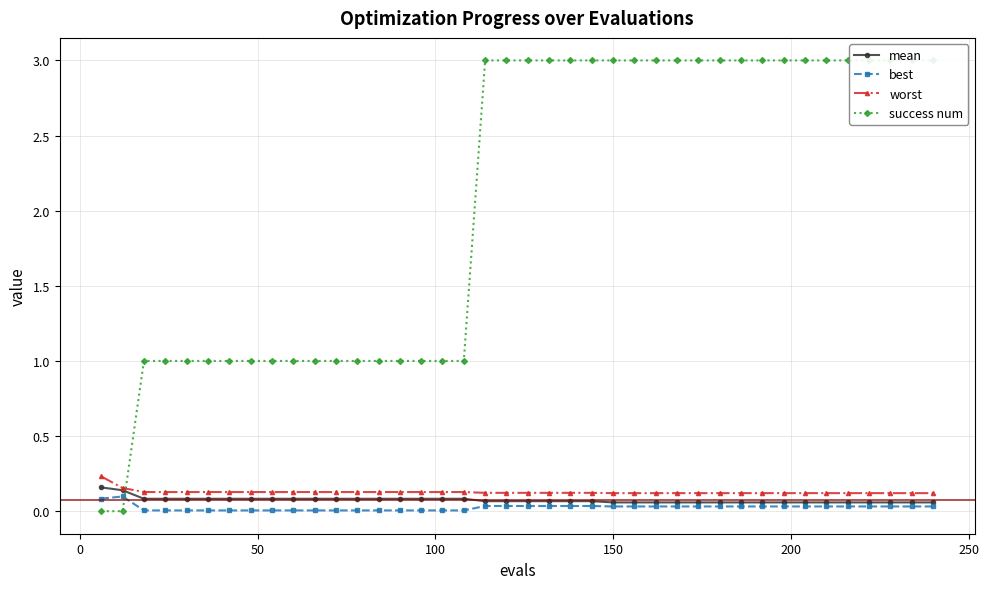

Which series has the largest total across all categories?

success num